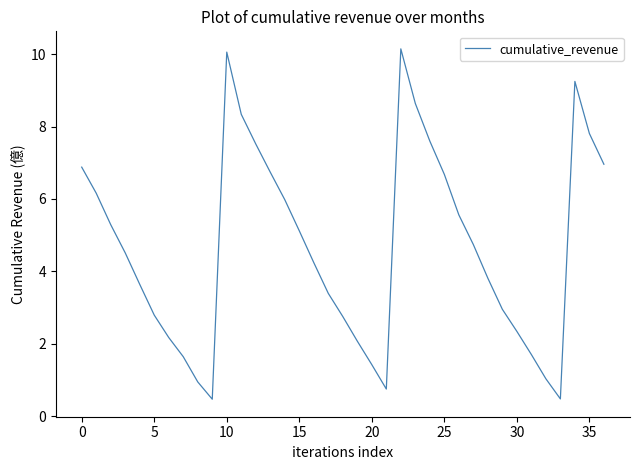

What is the maximum value shown in the chart?

10.2